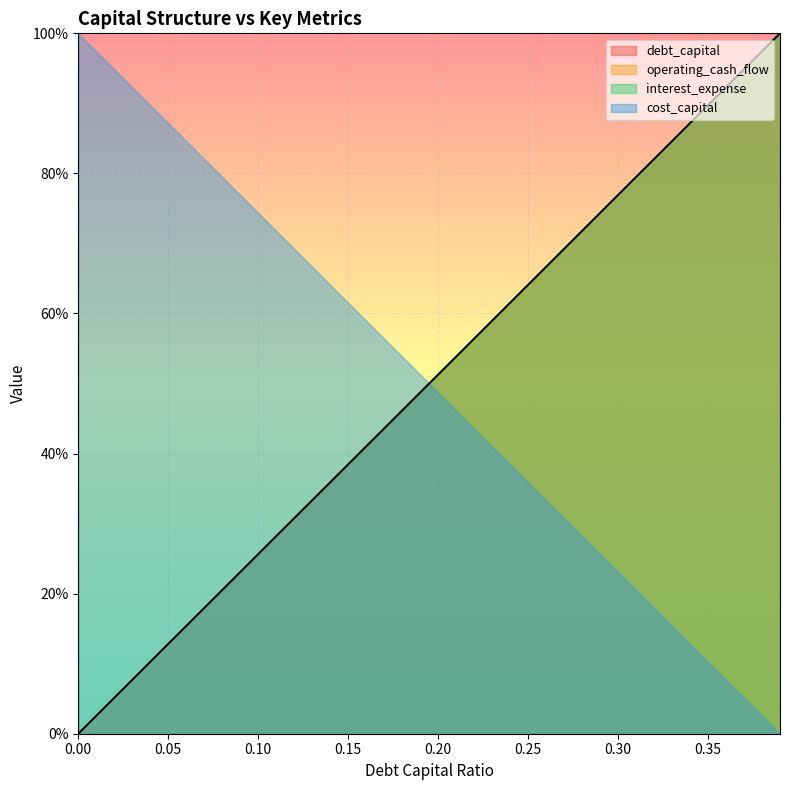

True or false: debt_capital and cost_capital cross at least once.

False